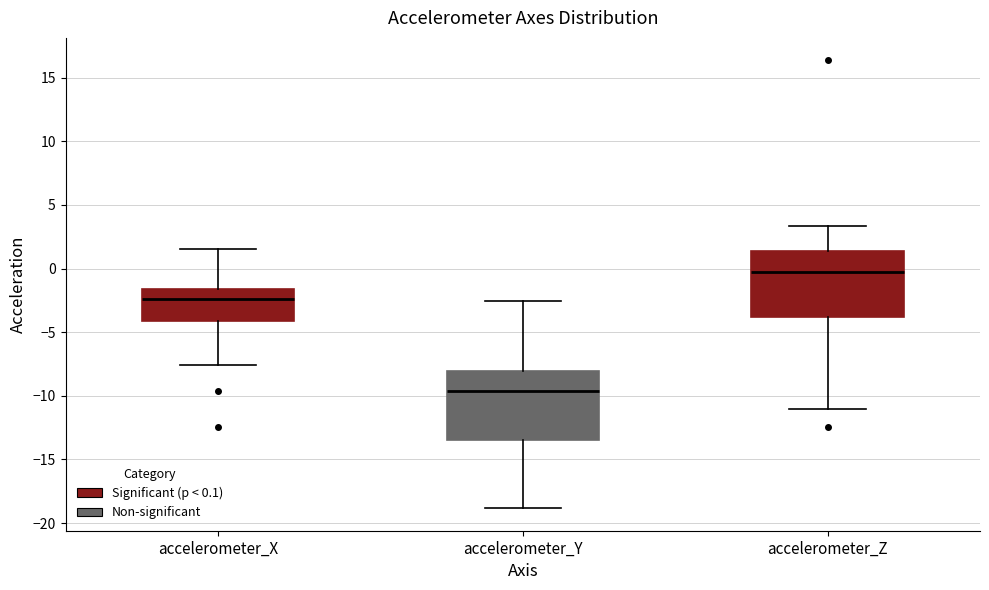

Reading left to right, transcribe this box plot: for each box, give where its median line is, the range the box spans, and where its two whiskers end, as read against the y-axis. The values are not printed on the chart, so give them approximately, as read against the axis.

accelerometer_X: median -2.5, box -4.0 to -1.5, whiskers -7.5 to 1.5
accelerometer_Y: median -9.5, box -13.5 to -8.0, whiskers -19.0 to -2.5
accelerometer_Z: median -0.5, box -4.0 to 1.5, whiskers -11.0 to 3.5